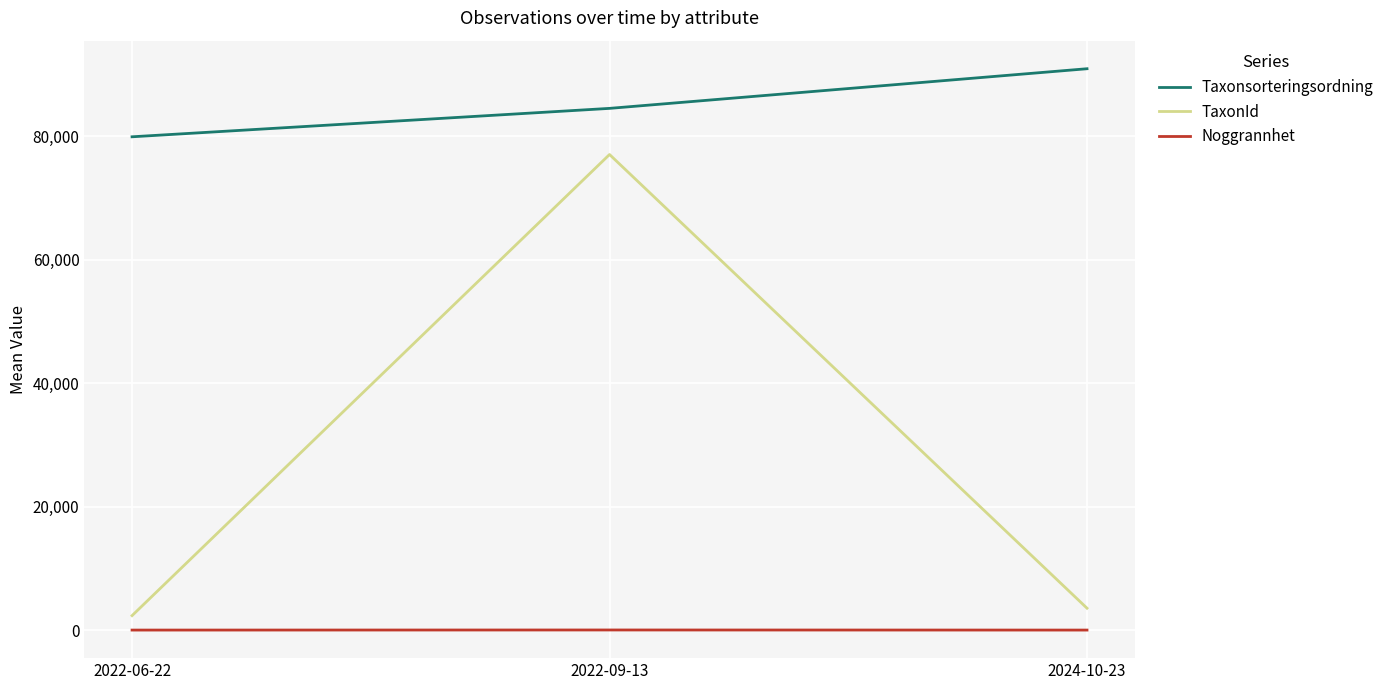

At which category does the chart reach its peak across all series?

2024-10-23